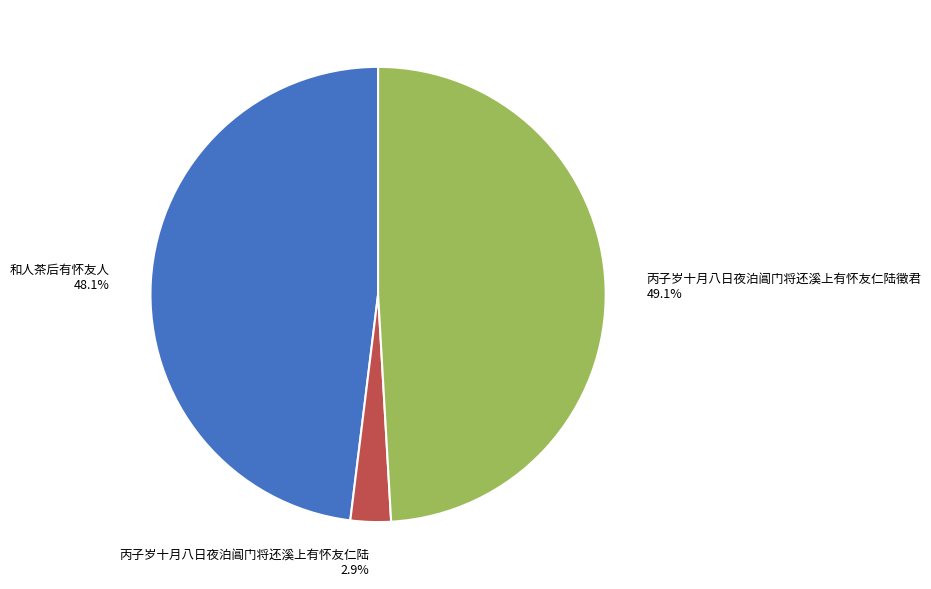

What percentage do 和人茶后有怀友人 and 丙子岁十月八日夜泊阊门将还溪上有怀友仁陆 together represent?

50.9%